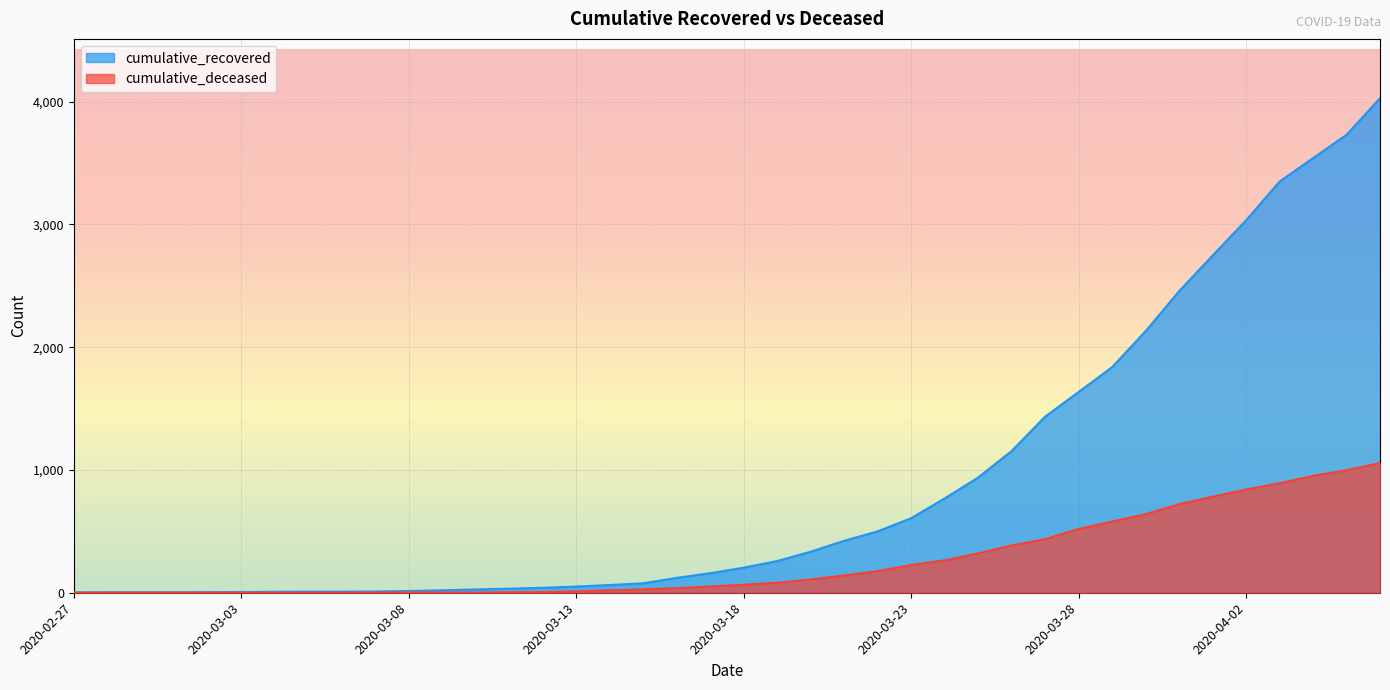

Which category has the lowest value in the cumulative_deceased series?

2020-02-27